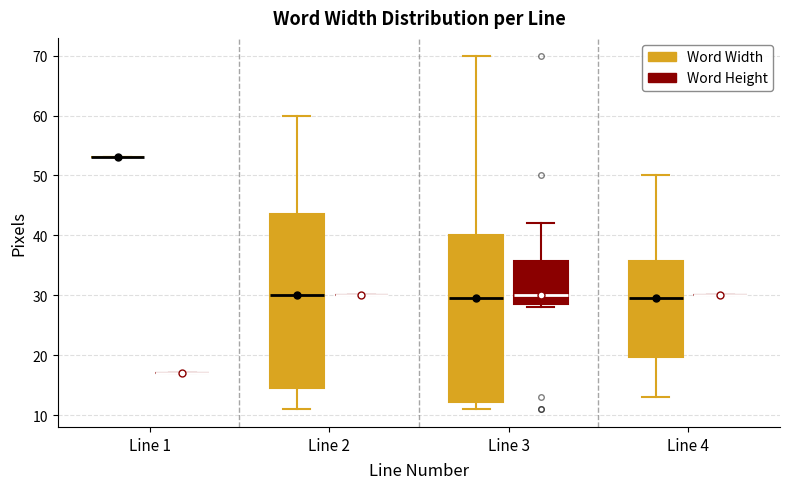

Reading left to right, transcribe this box plot: for each box, give where its median line is, the range the box spans, and where its two whiskers end, as read against the y-axis. The values are not printed on the chart, so give them approximately, as read against the axis.

Line 1 (Word Width): box collapsed to a line at 53, whiskers 53 to 53
Line 1 (Word Height): box collapsed to a line at 17, whiskers 17 to 17
Line 2 (Word Width): median 30, box 15 to 44, whiskers 11 to 60
Line 2 (Word Height): box collapsed to a line at 30, whiskers 30 to 30
Line 3 (Word Width): median 30, box 12 to 40, whiskers 11 to 70
Line 3 (Word Height): median 30, box 29 to 36, whiskers 28 to 42
Line 4 (Word Width): median 30, box 20 to 36, whiskers 13 to 50
Line 4 (Word Height): box collapsed to a line at 30, whiskers 30 to 30